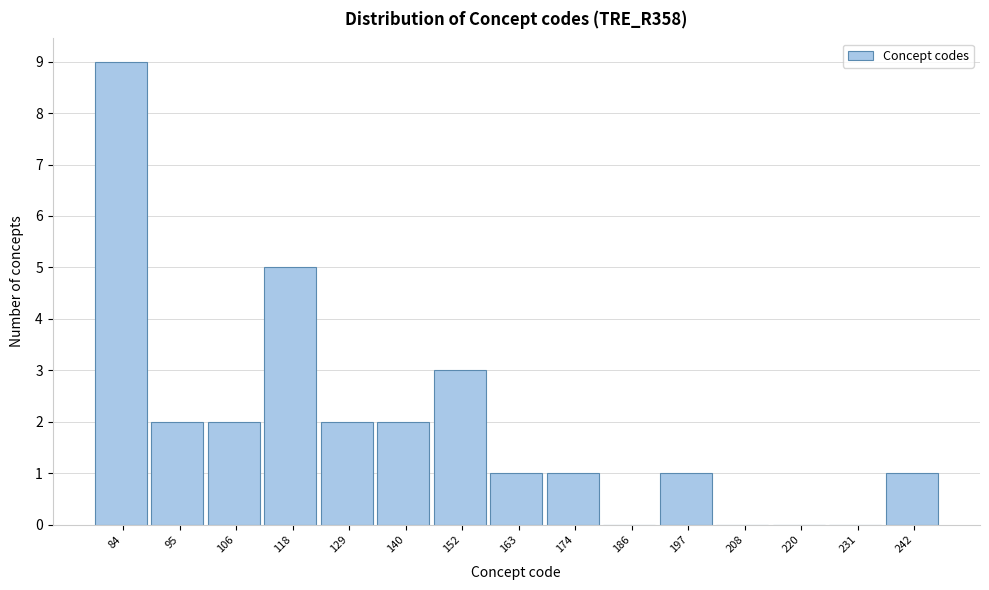

Reading right to left, what are all the values shown in this chart?

242=1	231=0	220=0	208=0	197=1	186=0	174=1	163=1	152=3	140=2	129=2	118=5	106=2	95=2	84=9